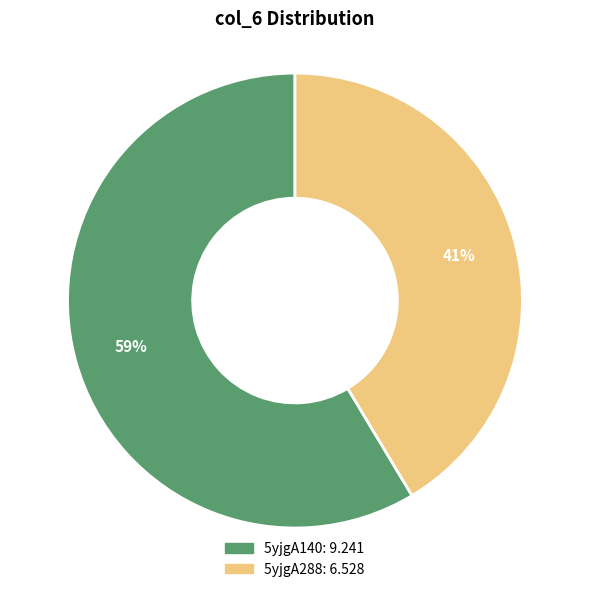

Is there a majority slice in this chart?

Yes